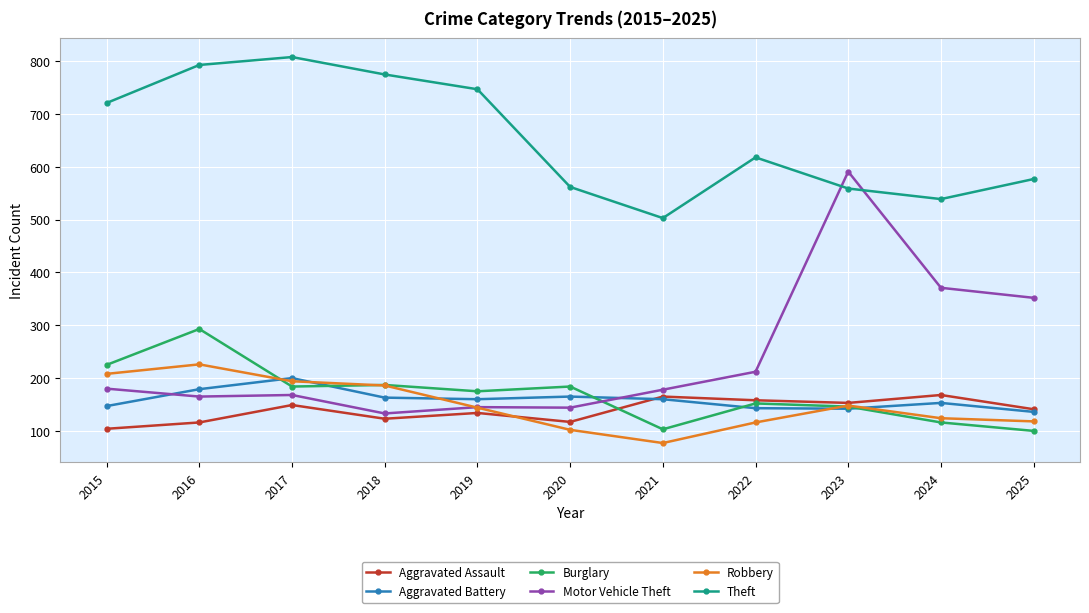

What is the sum of all Robbery values?

1643